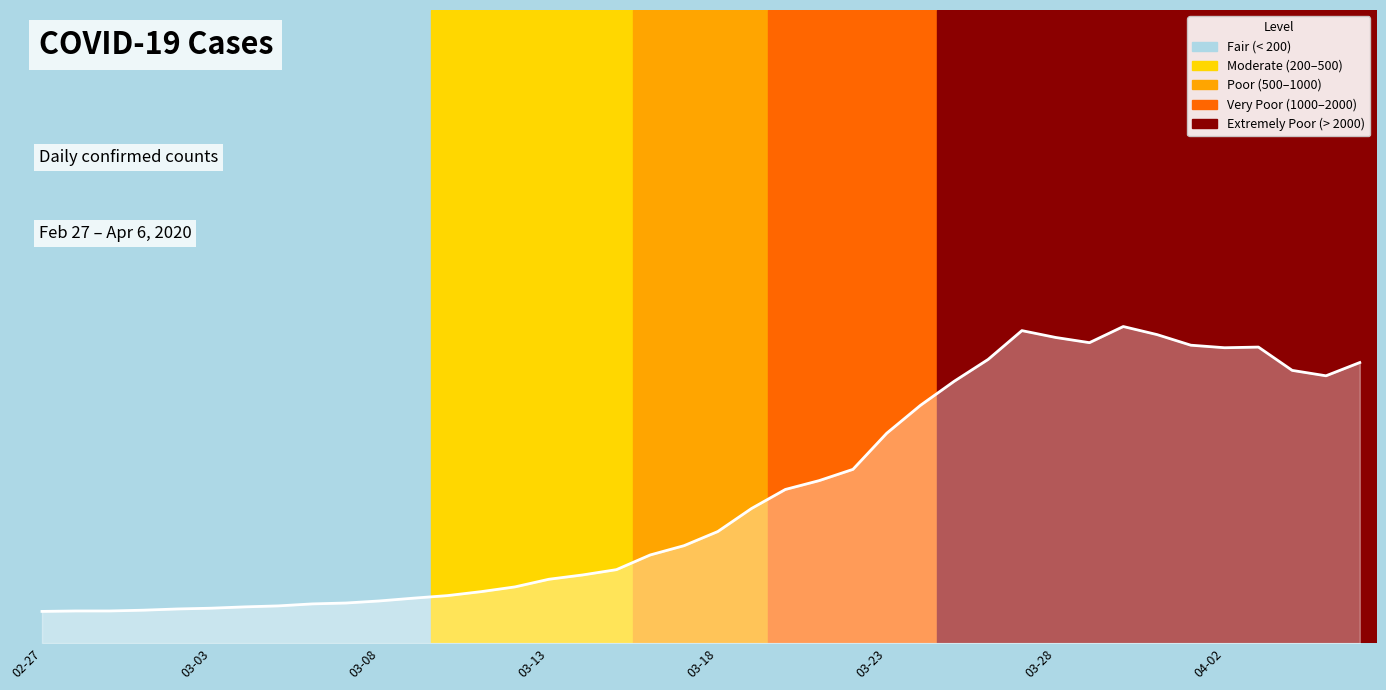

How many points are lower than both their immediate neighbors (excluding endpoints)?

3